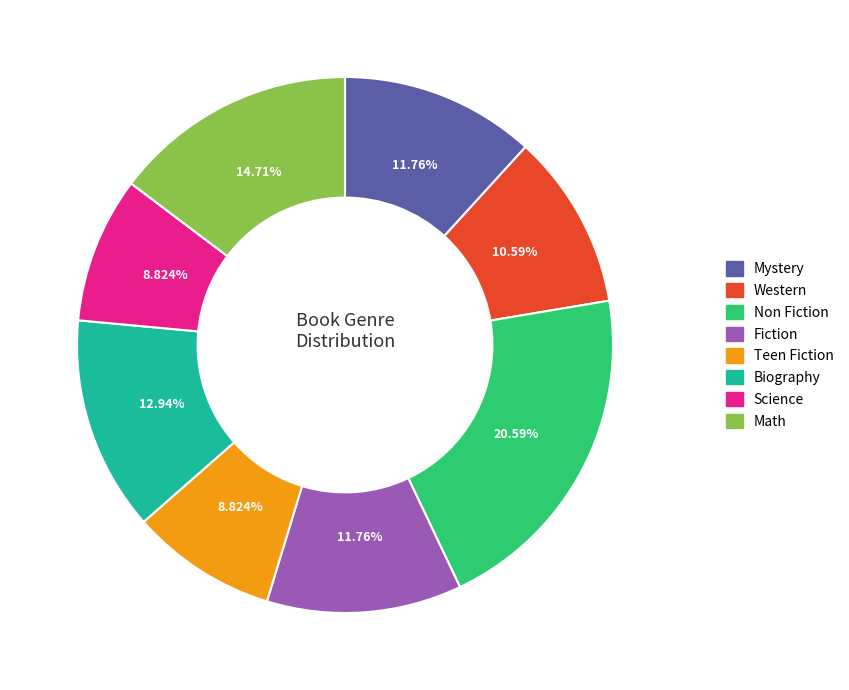

Is the sum of Biography and Fiction greater than half?

No